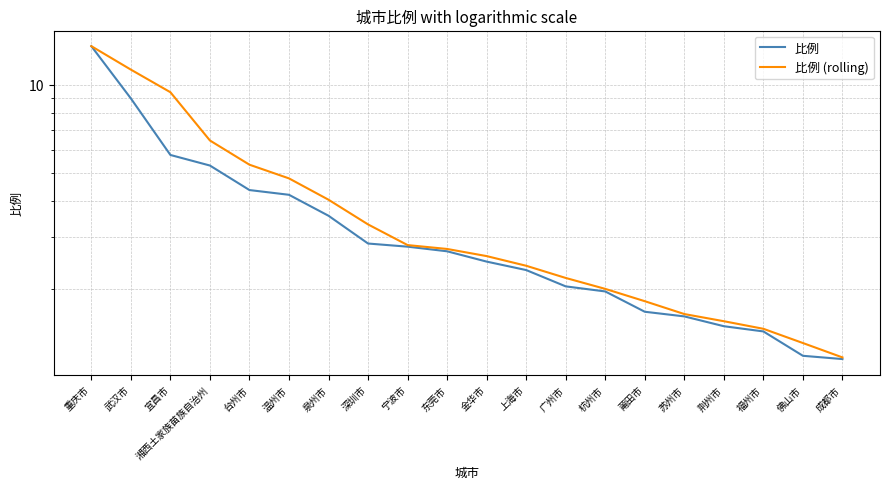

Which series has the largest total across all categories?

比例 (rolling)